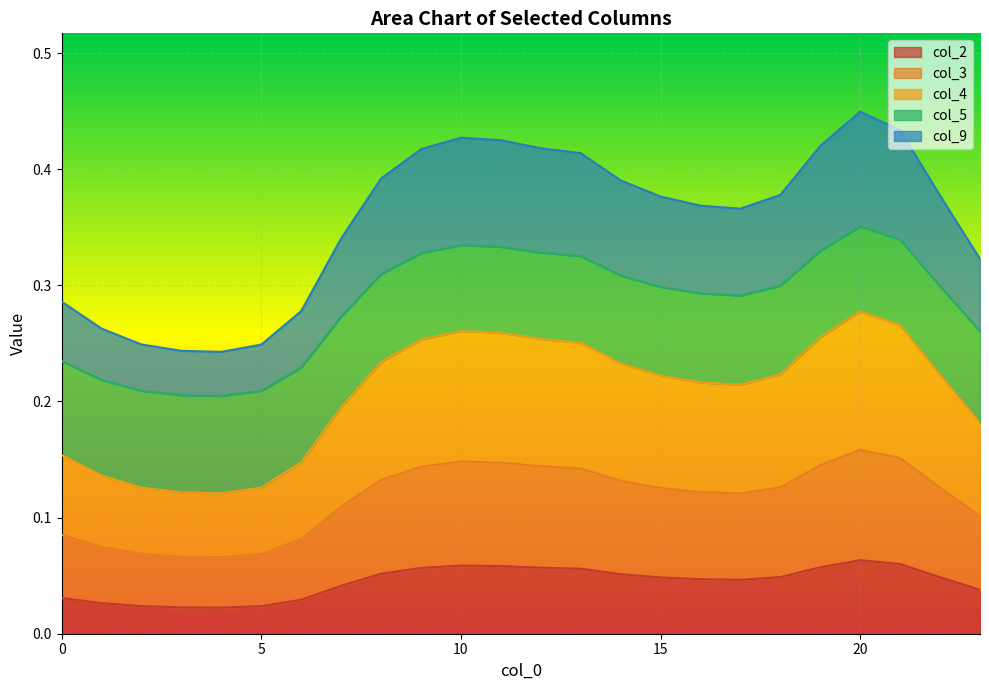

True or false: col_9 and col_4 intersect in this chart.

False